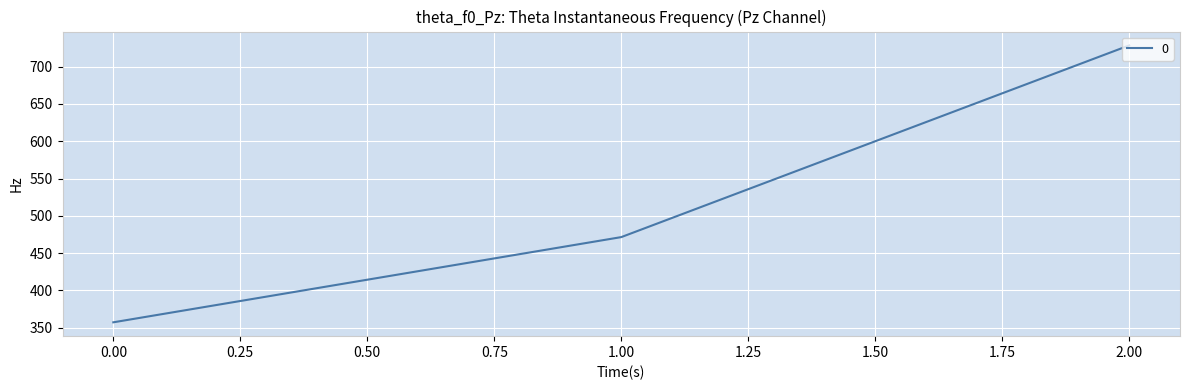

At which label is the value closest to 542?

1.00